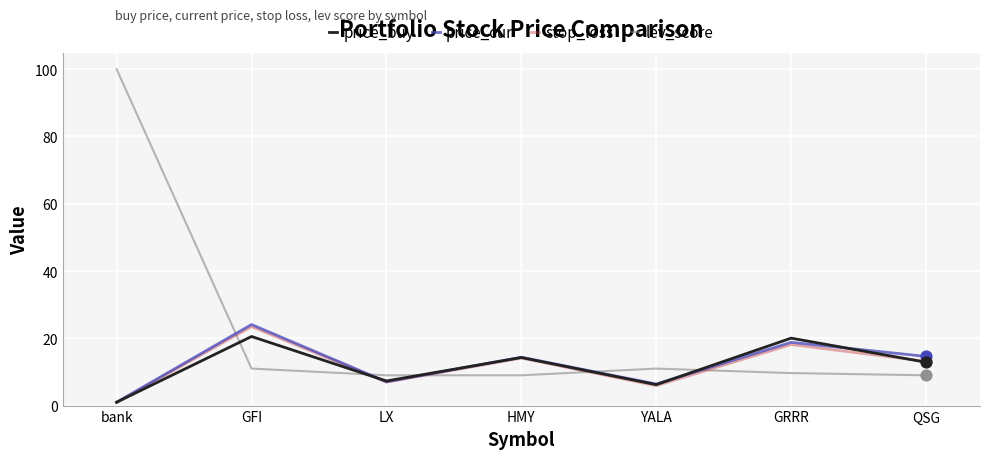

Which series has the largest total across all categories?

lev_score